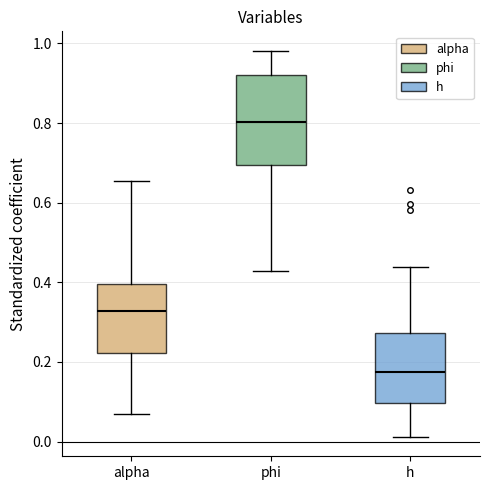

Comparing the boxes themselves (not the whiskers), which one is the tallest?

phi